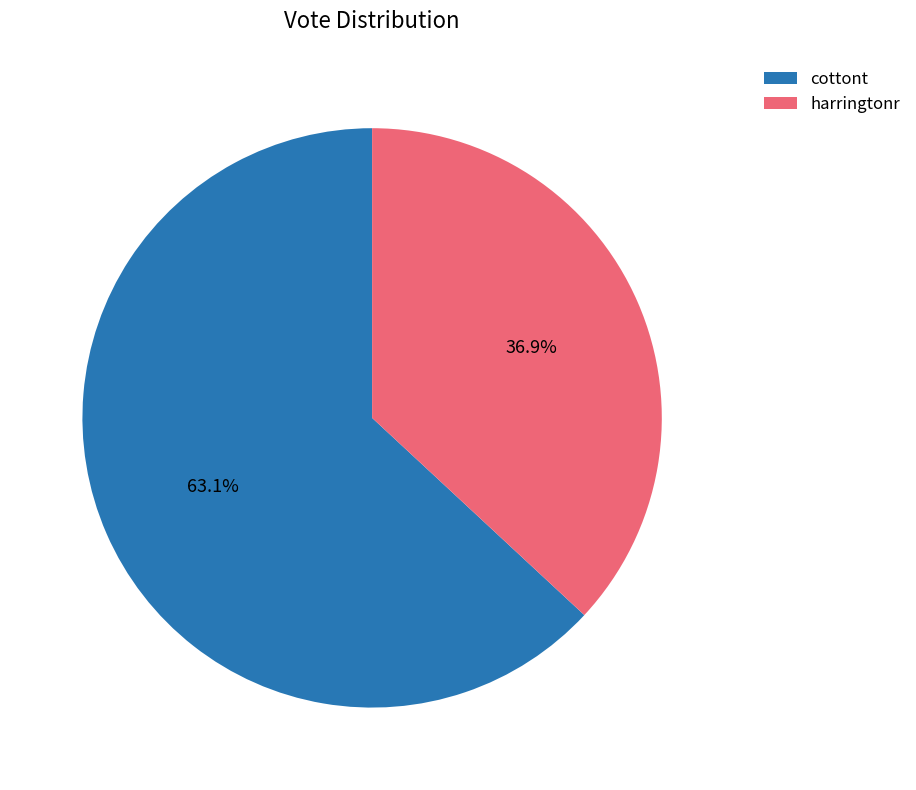

What percentage is the harringtonr slice, to the nearest percent?

37%